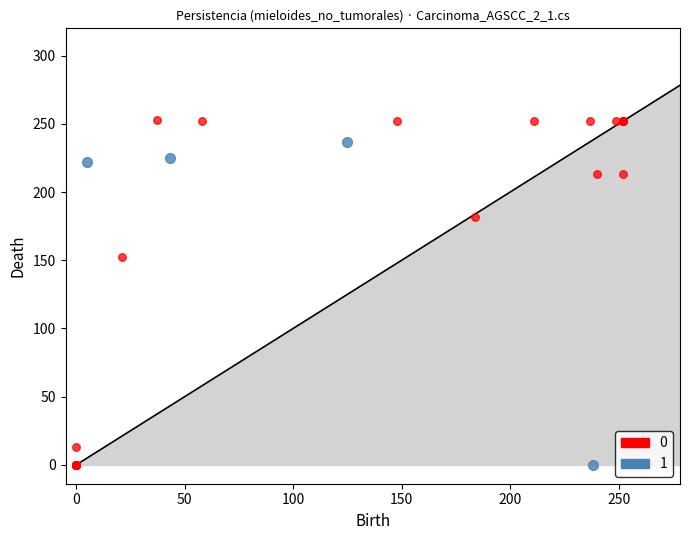

Which series has the largest Y range (max minus min)?

0